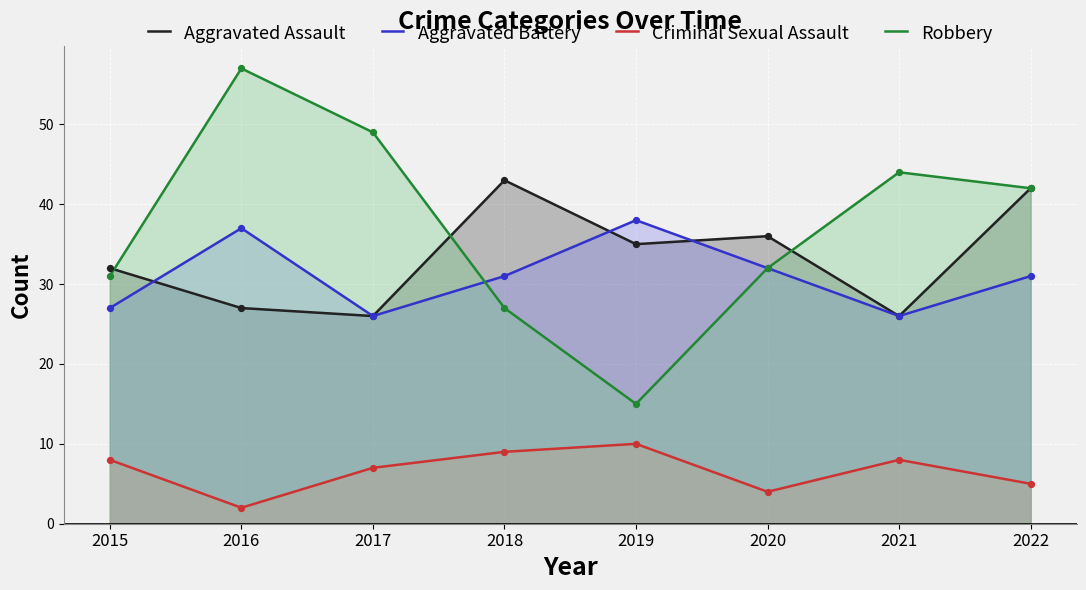

Is the value of Criminal Sexual Assault at 2022 greater than the value of Aggravated Battery at 2018?

No